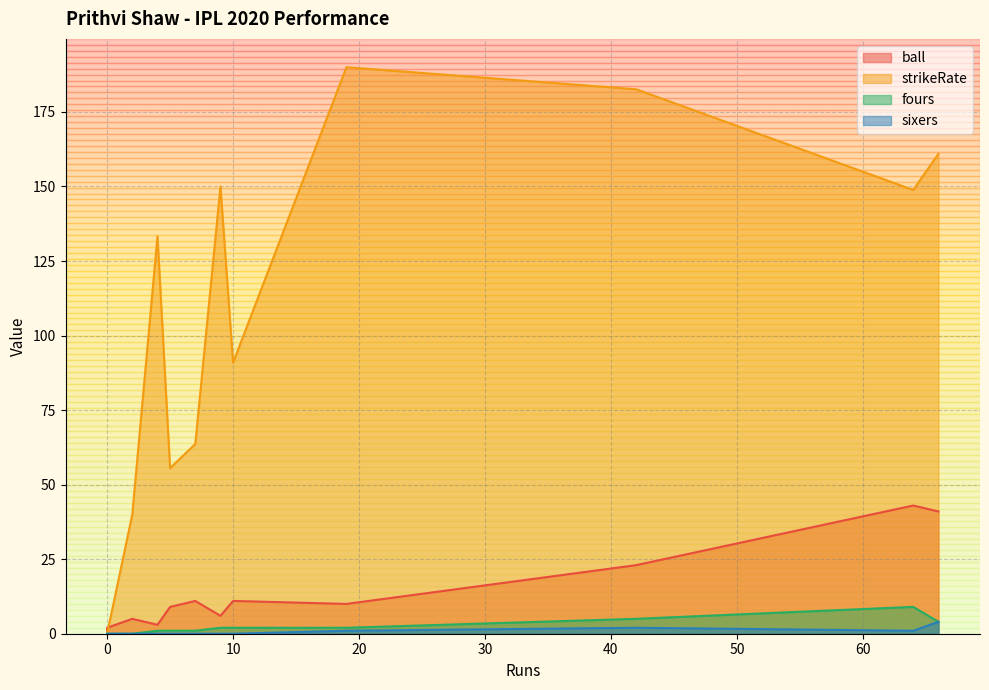

Rank the categories by fours value from highest to lowest.

64, 42, 66, 10, 9, 19, 7, 4, 5, 0, 0, 2, 0